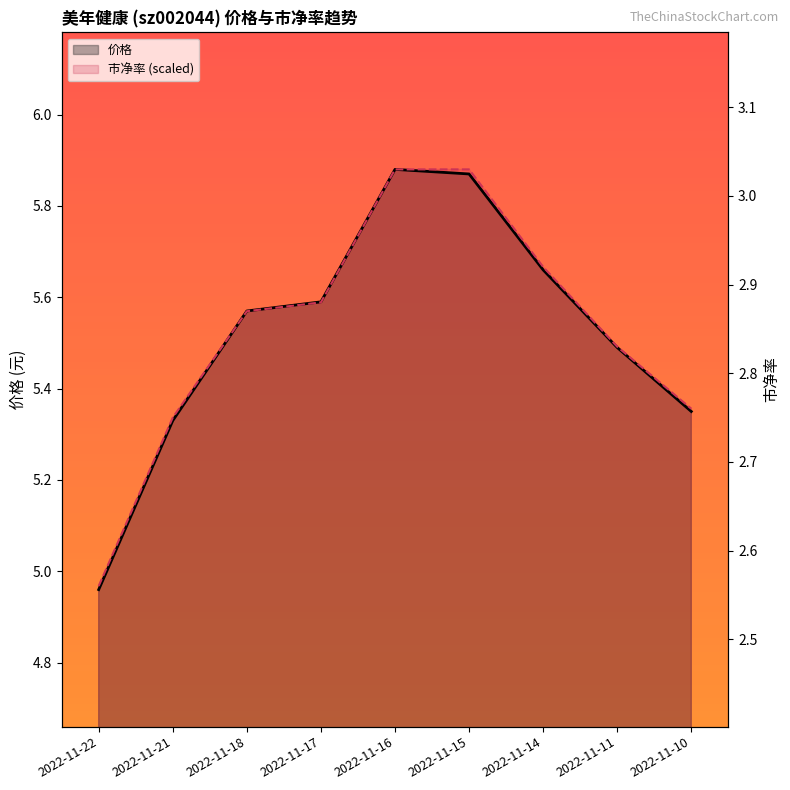

List the series in order of their overall mean, lowest first.

价格, 市净率 (scaled)